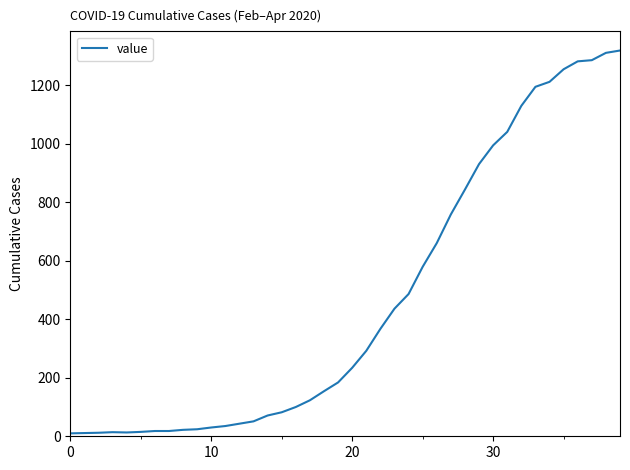

What is the maximum value shown in the chart?

1318